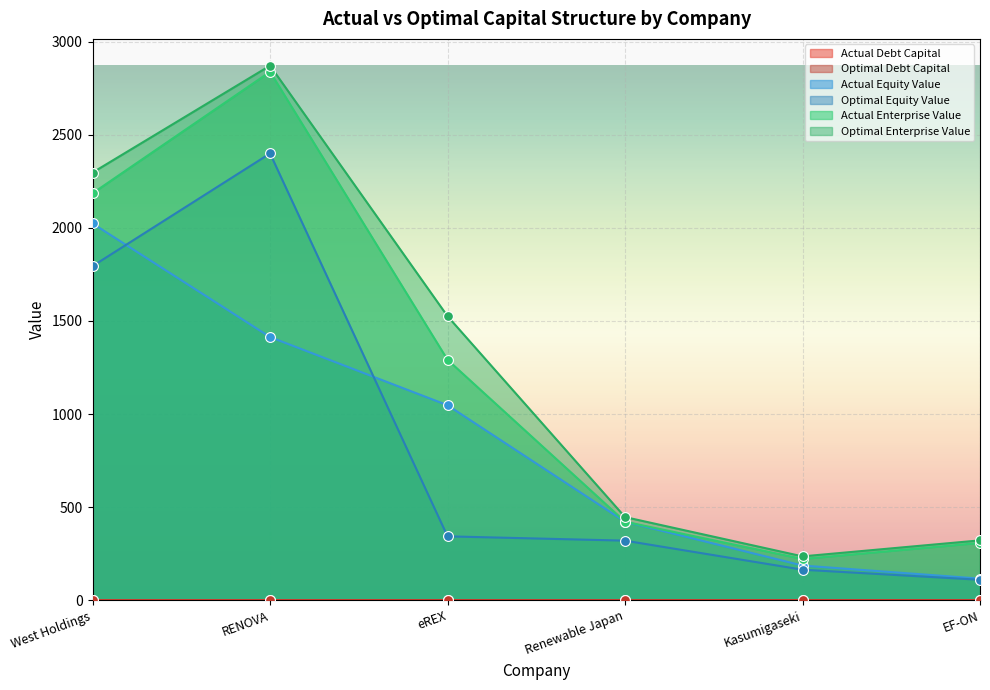

What are all the series names shown in the legend?

actual_debt_capital, optimal_debt_capital, actual_equity_value, optimal_equity_value, actual_enterprise_value, optimal_enterprise_value